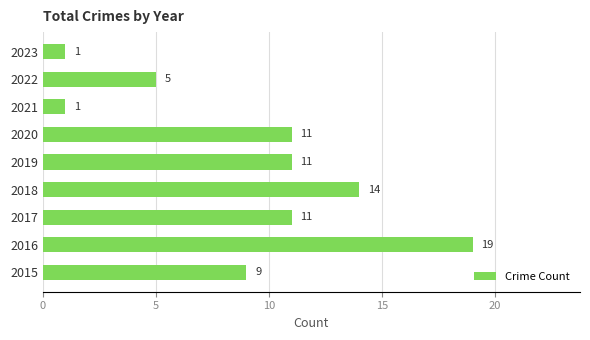

What is the sum of the values at 2016 and 2023?

20